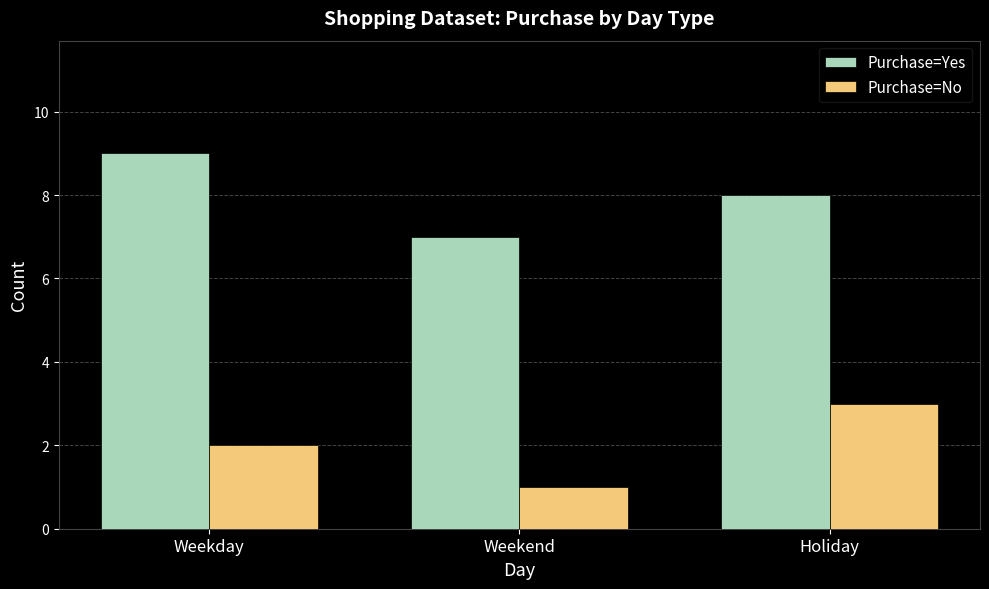

The value of Purchase=No at Weekday is 2. True or false?

True